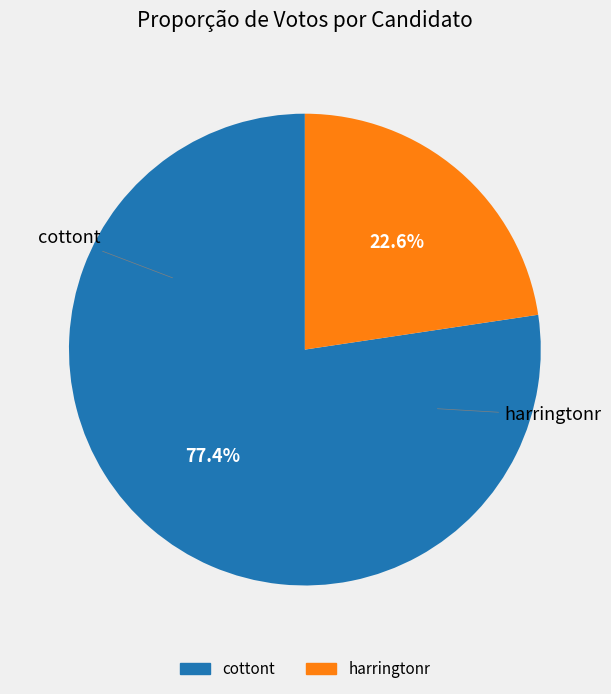

What is the largest slice in the pie chart?

cottont